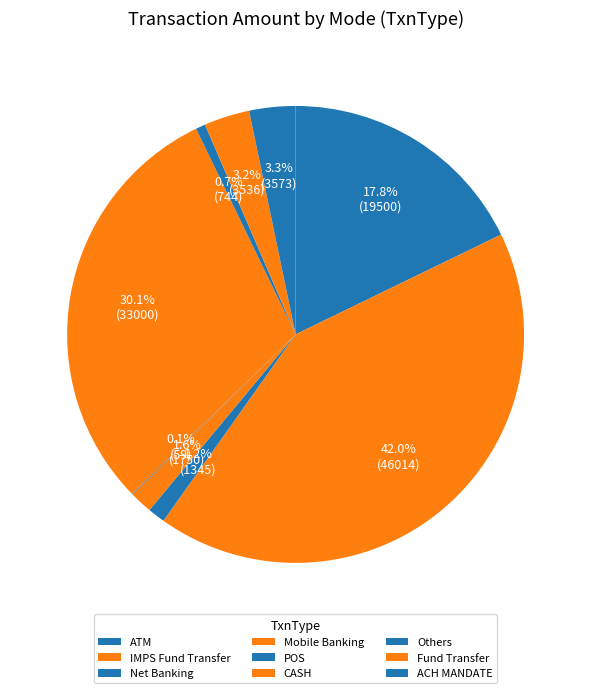

Is the sum of ATM and CASH greater than half?

No